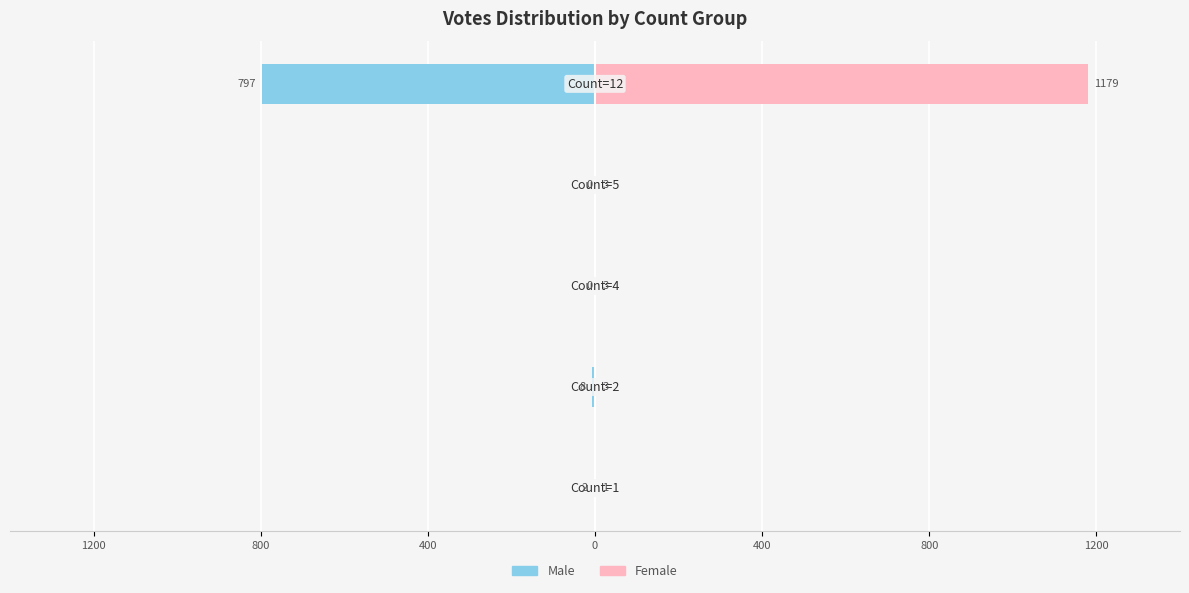

What is the value of the Female bar at the 4th from the left?

3